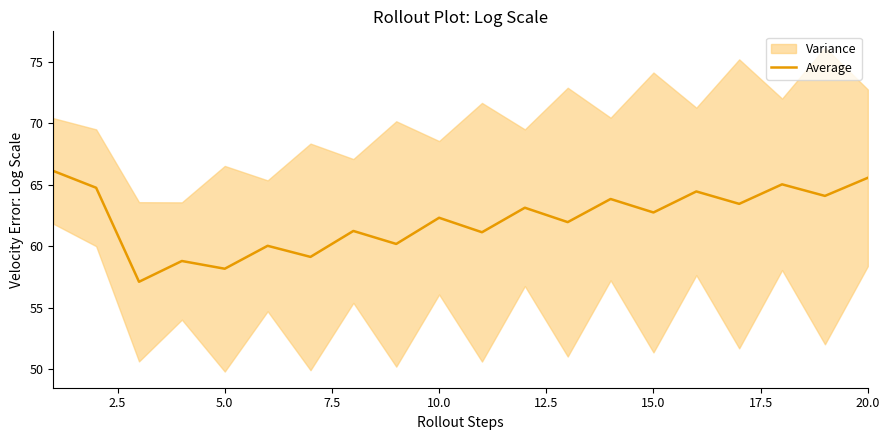

What is the difference between the second highest and second lowest values?

7.4